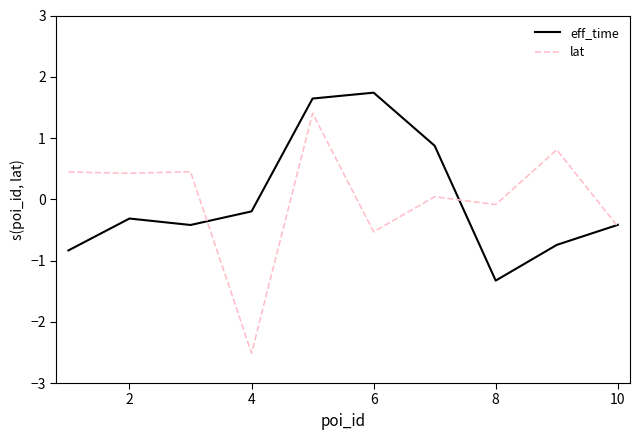

What is the highest value of the lat series?

1.4